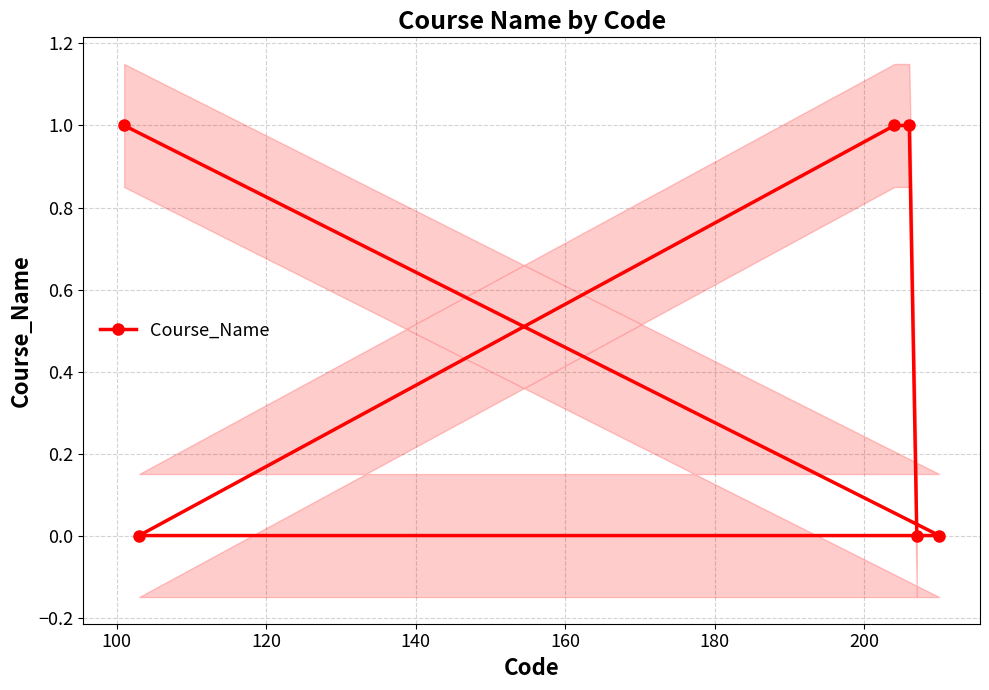

Reading right to left, what are all the values shown in this chart?

0	1	1	0	0	1